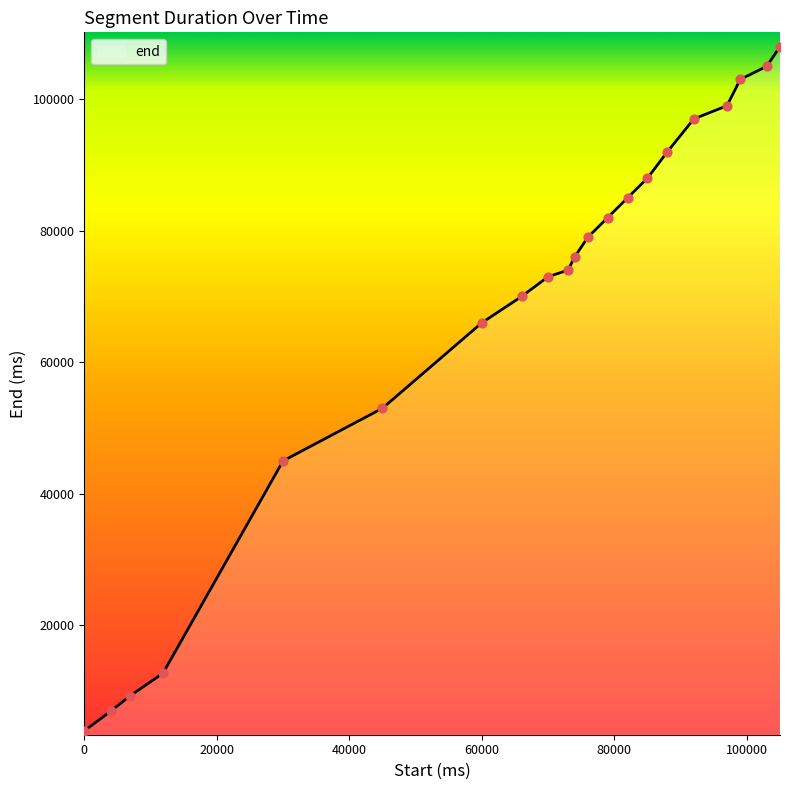

What is the minimum value shown in the chart?

3960